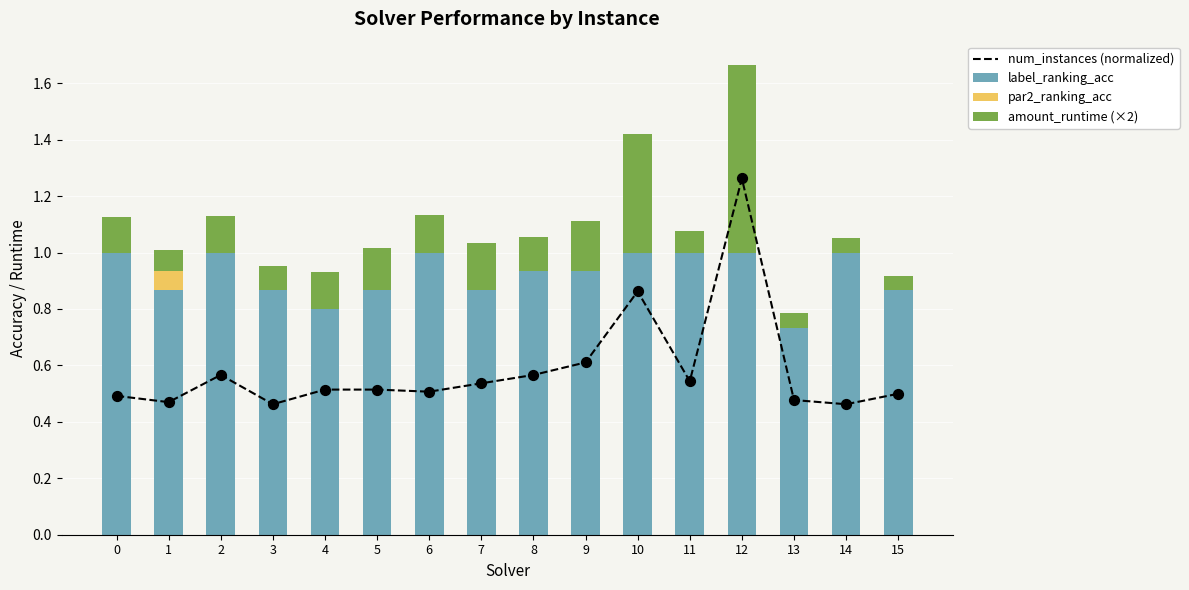

Which series has the largest Y range (max minus min)?

num_instances (normalized)